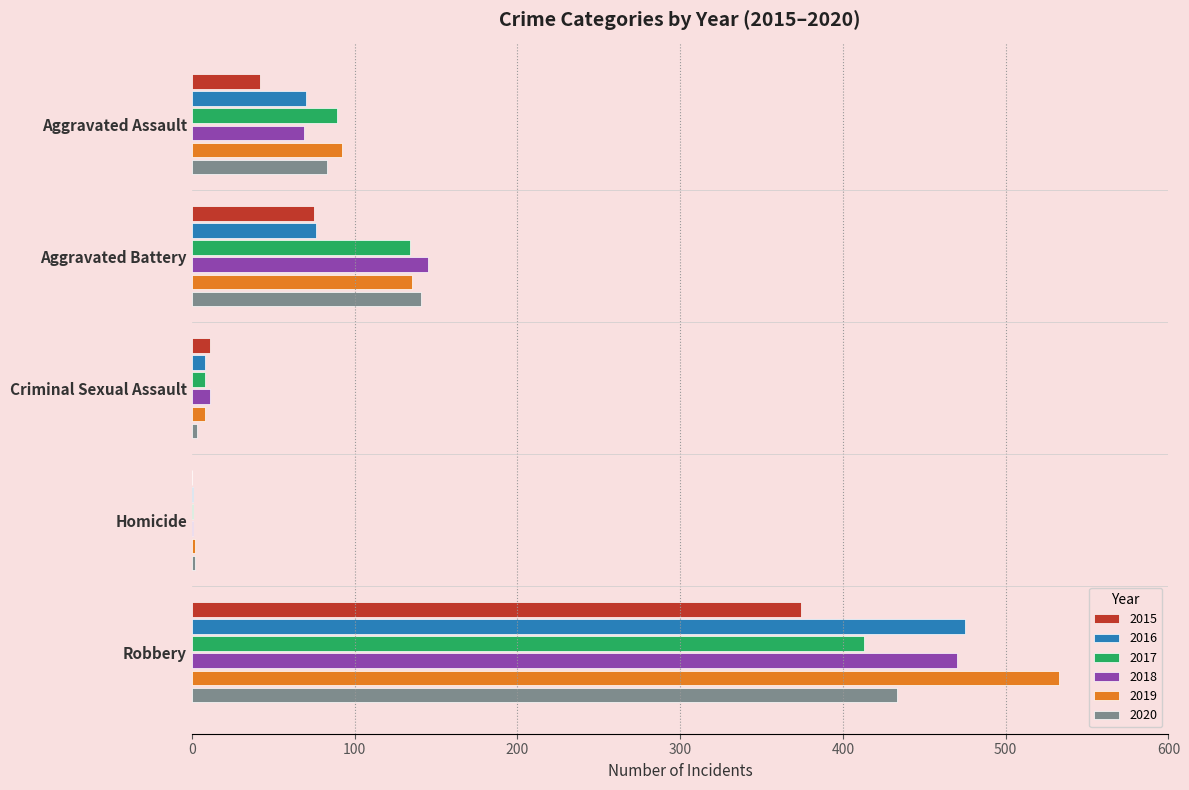

What is the average value of the 2017 series?

129